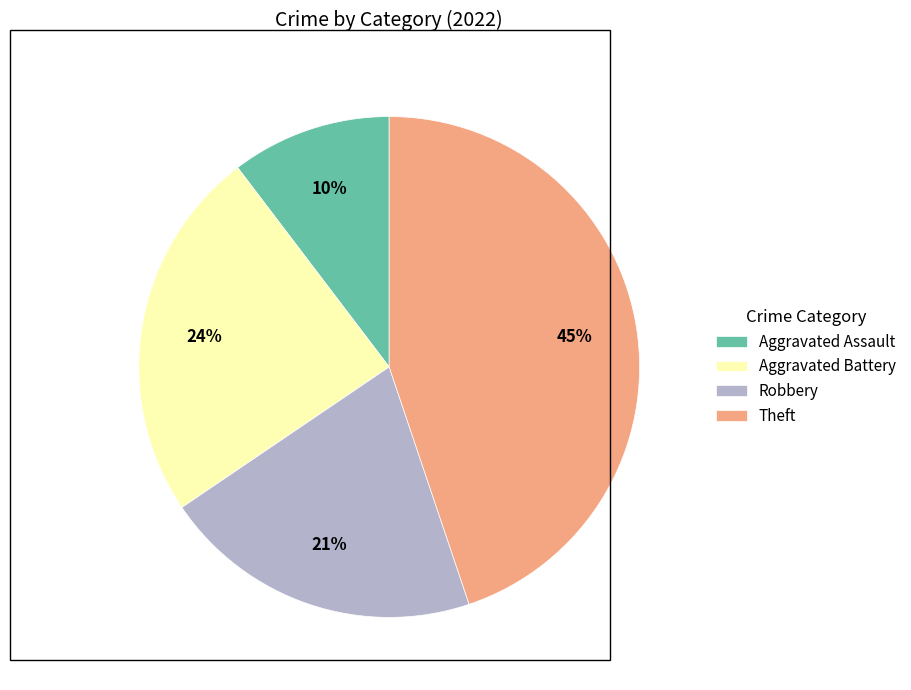

To the nearest percent, what percentage of the pie is Aggravated Assault?

10%